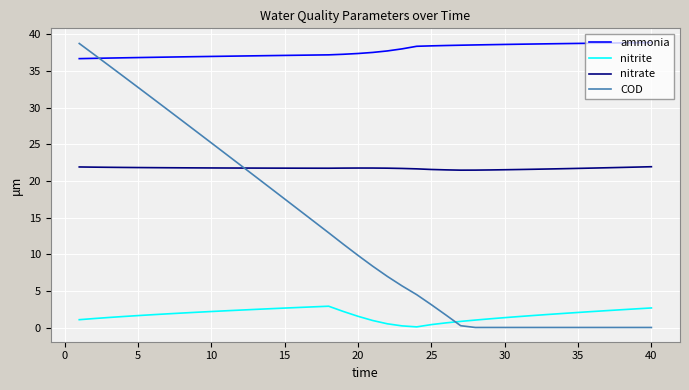

Which series has the largest total across all categories?

ammonia